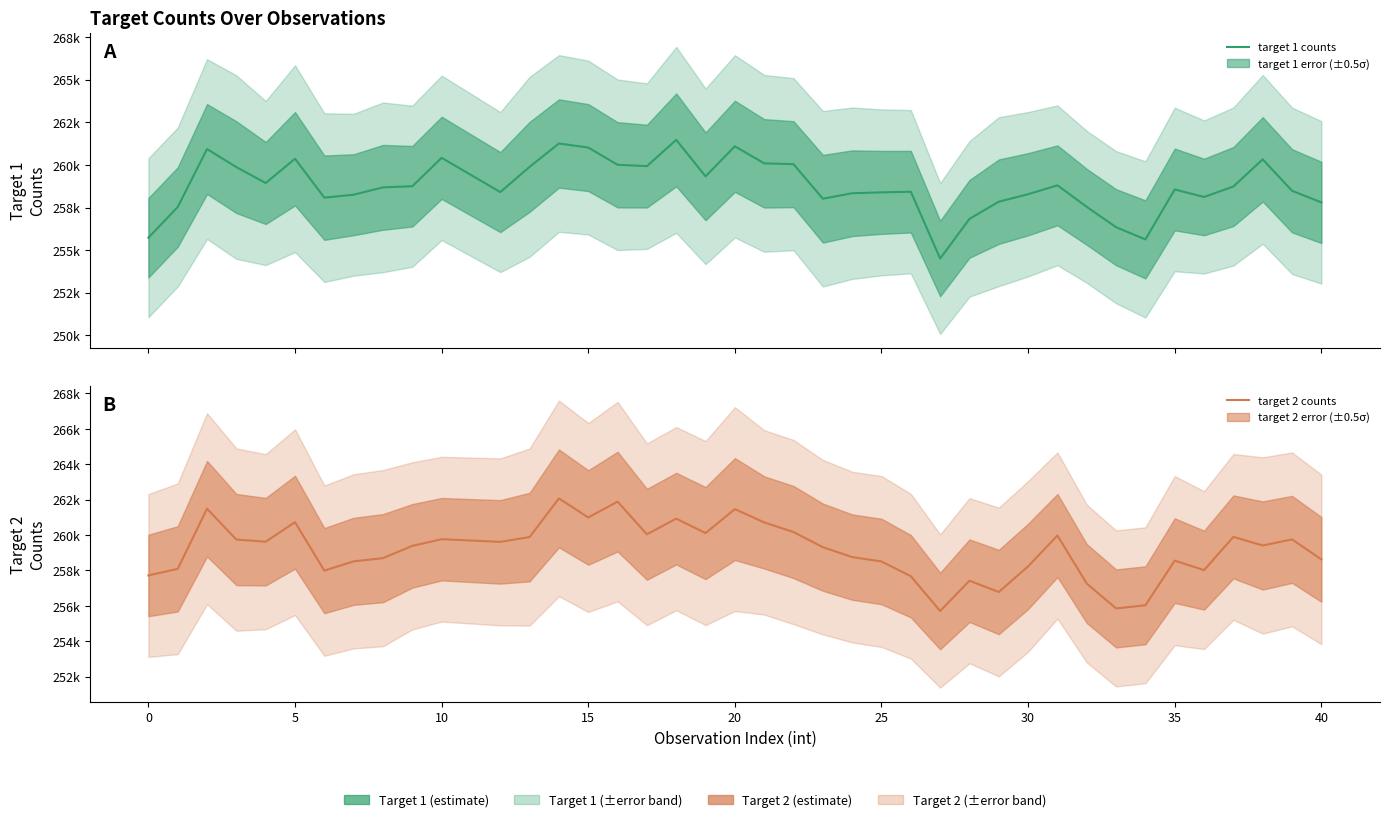

What is the average value of the target 2 counts series?

259130.8